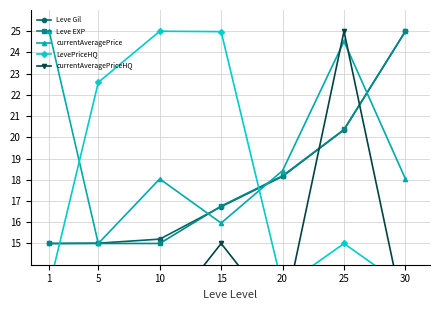

Count the number of data series in this chart.

5